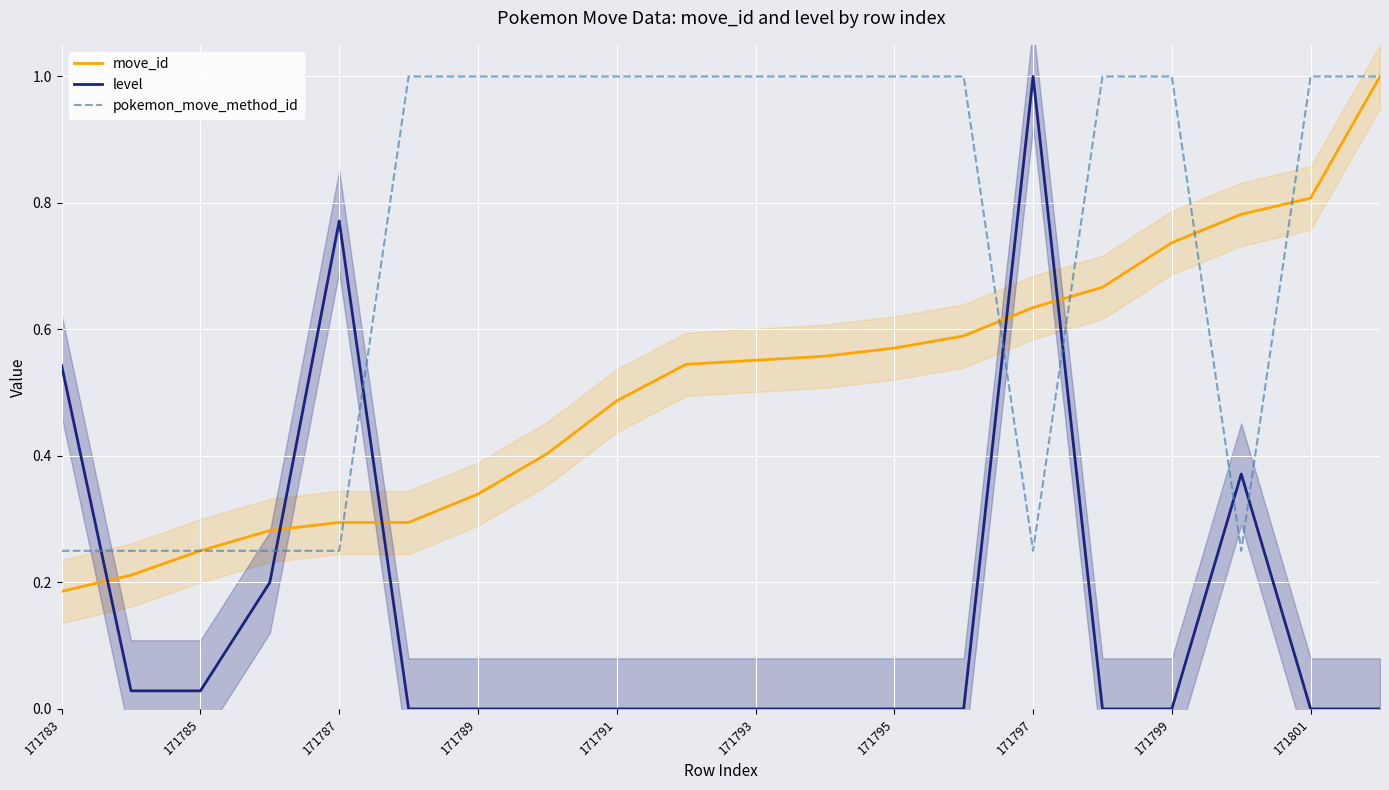

The value of move_id at 17 is 0.8. True or false?

True